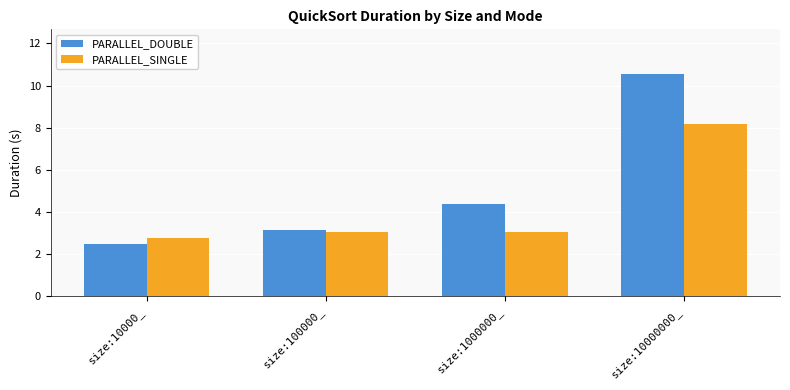

What is the sum of the PARALLEL_SINGLE values at size:100000_ and size:10000_?

5.8